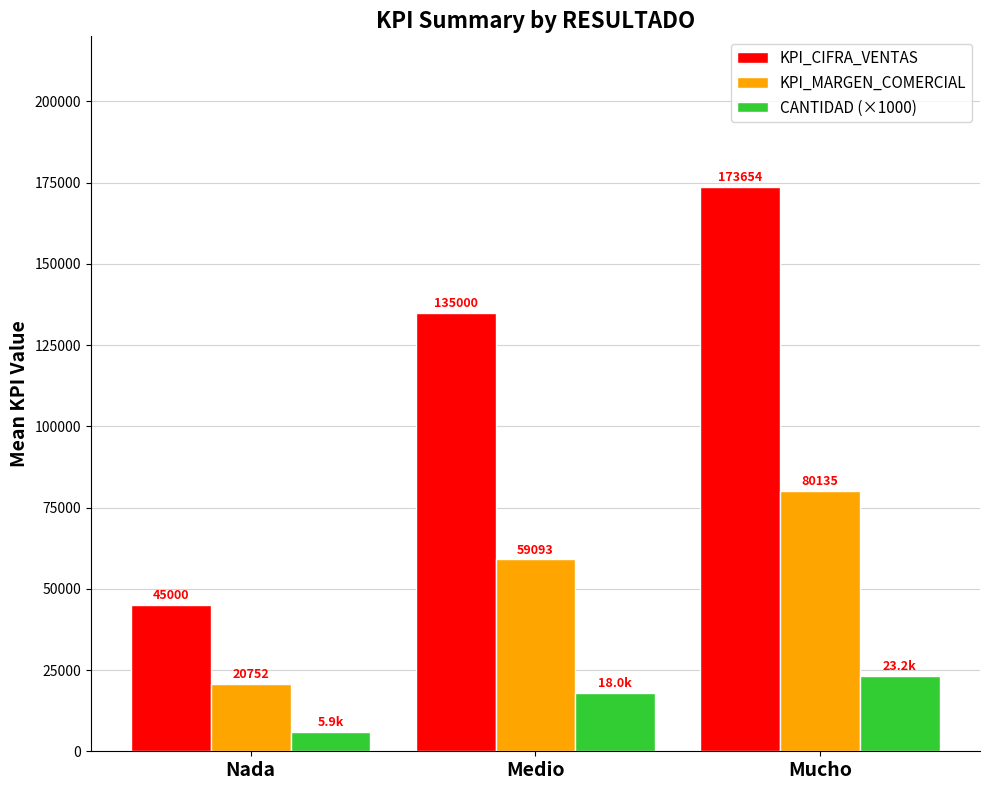

What is the average value of the CANTIDAD (×1000) series?

15700.4